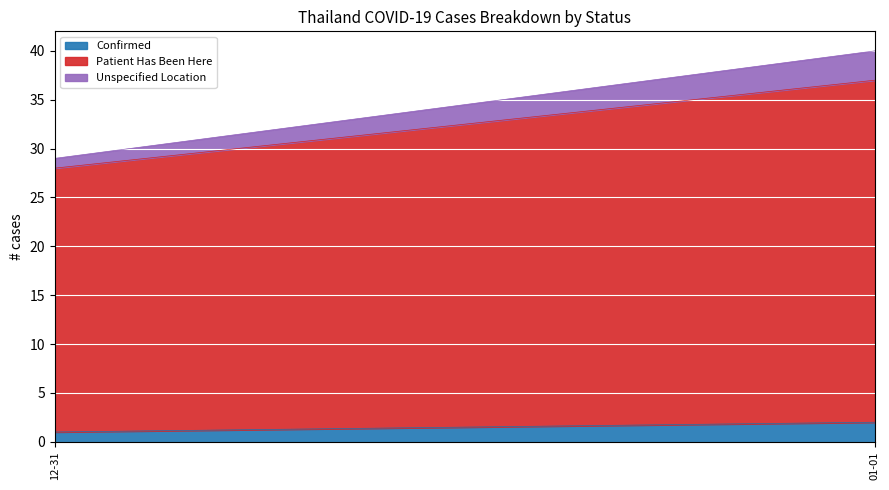

At which category is the sum across all series the highest?

01-01